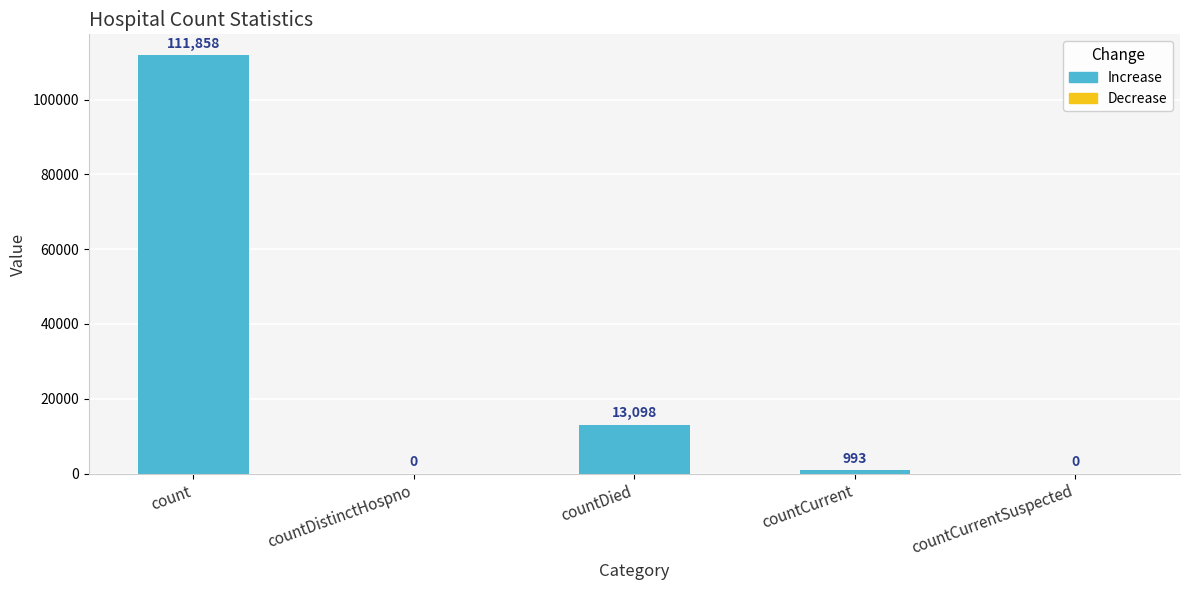

What is the change in value from countCurrent to countCurrentSuspected?

-993